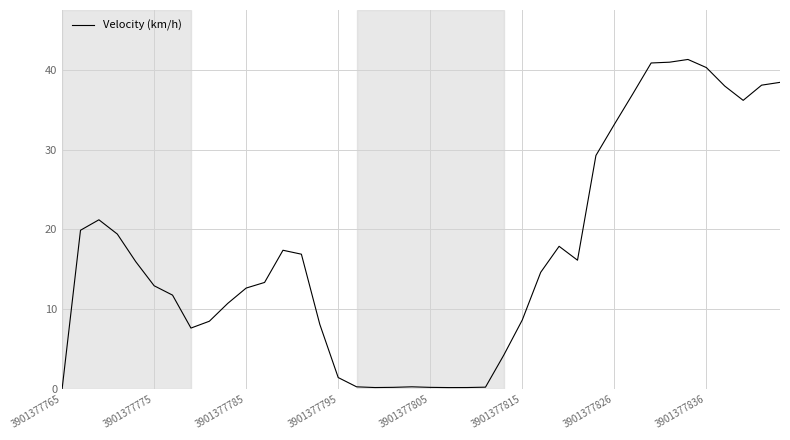

What is the difference between the maximum and minimum values?

41.3